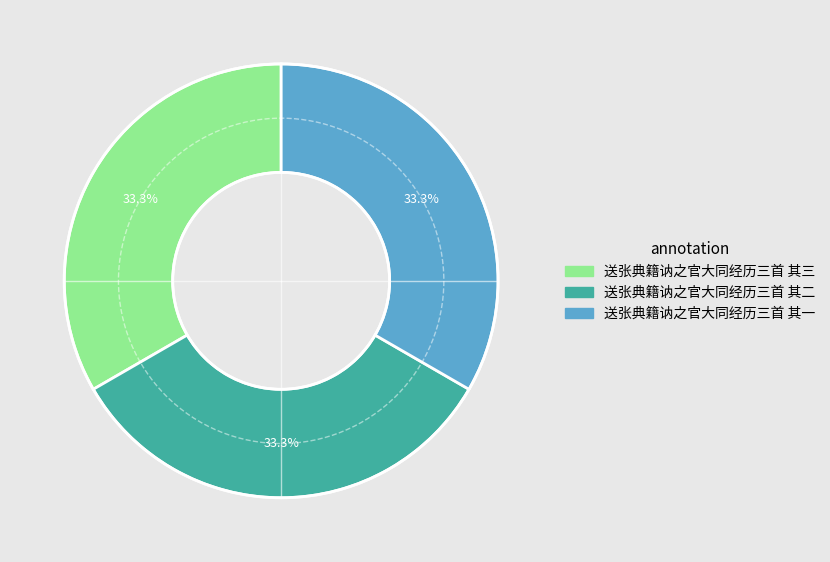

To the nearest percent, what percentage of the pie is 送张典籍讷之官大同经历三首 其一?

33%